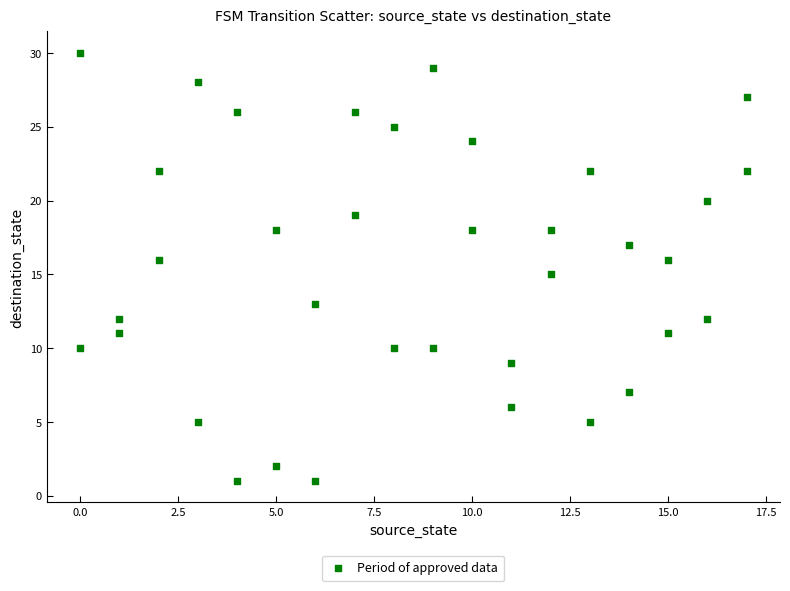

What is the range of X values (max minus min)?

17